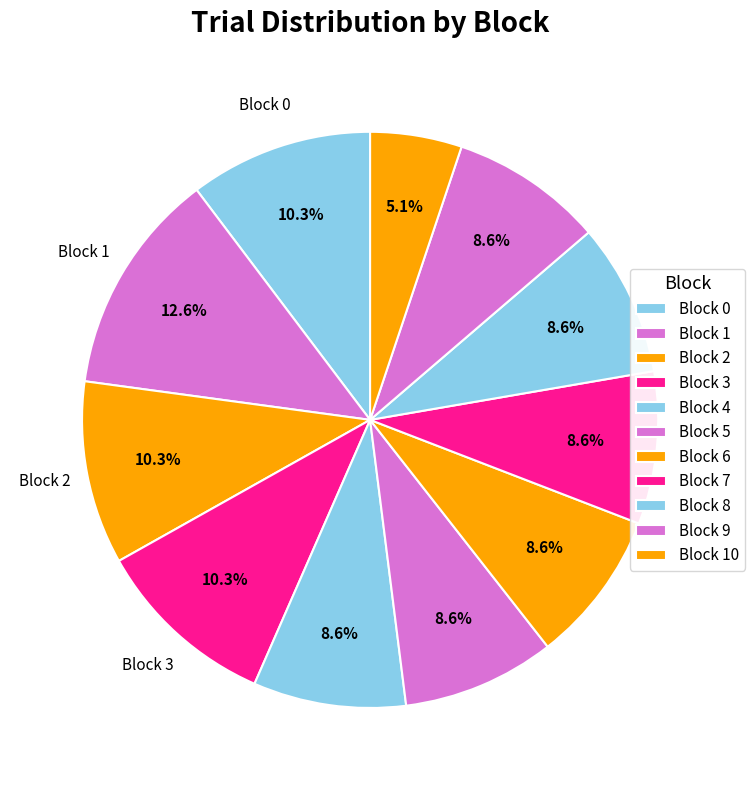

How many slices are in this pie chart?

11